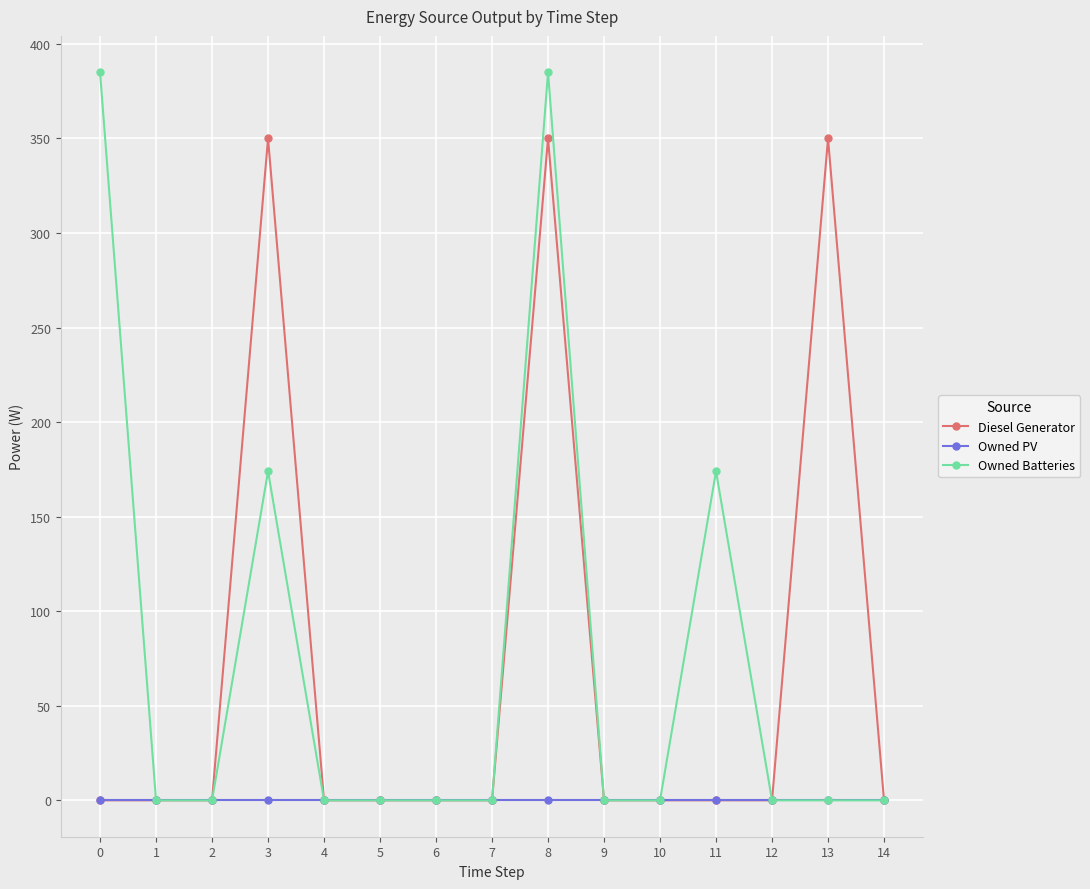

What are all the series names shown in the legend?

Diesel Generator, Owned PV, Owned Batteries